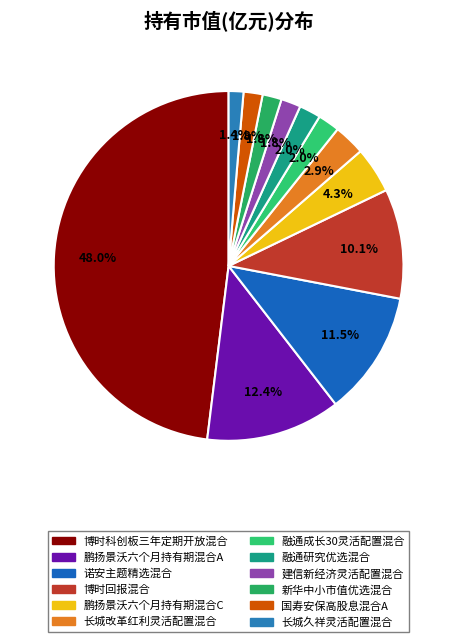

Count the number of slices in the pie.

12